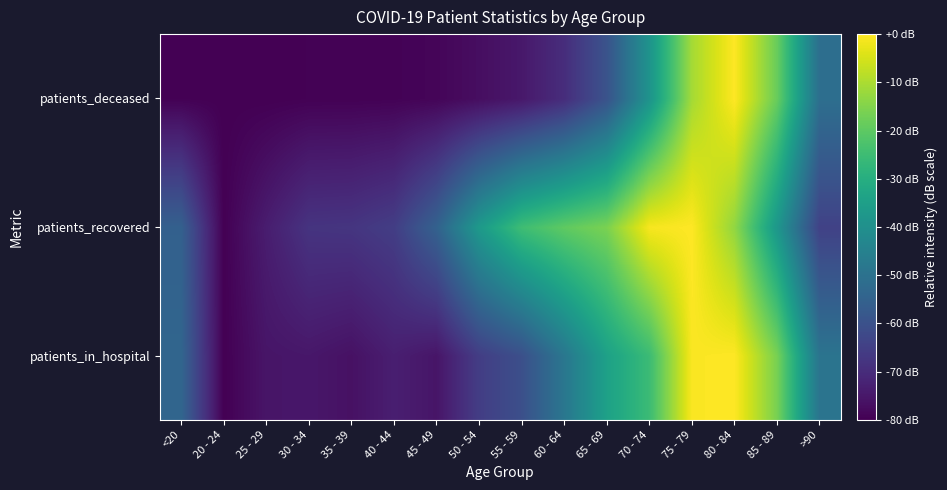

Which series has the widest spread of values?

patients_in_hospital